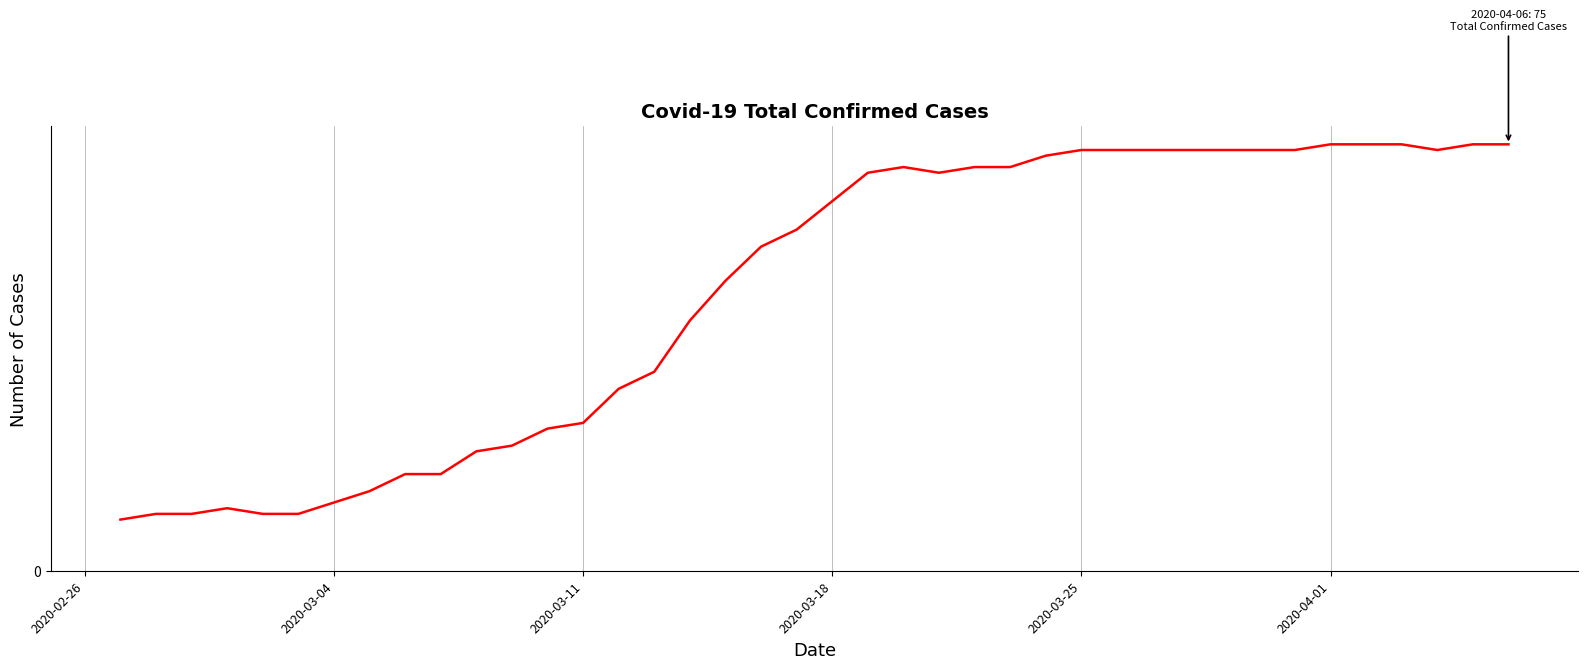

Does the chart have visible grid lines?

Yes